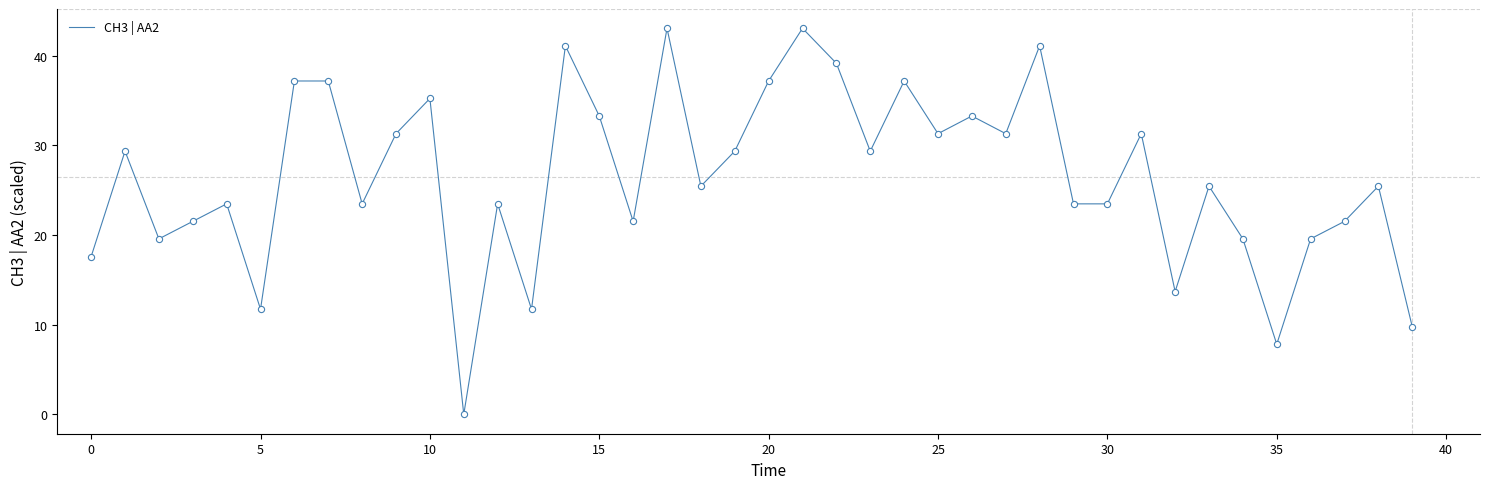

What is the maximum value shown in the chart?

43.0